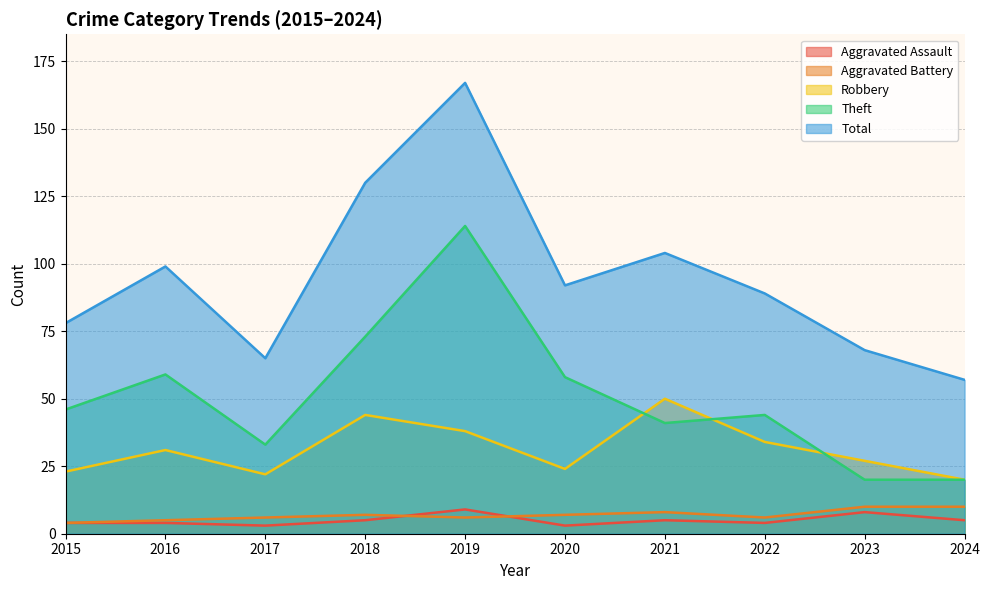

The Aggravated Assault series shows 5 at 2024. True or false?

True